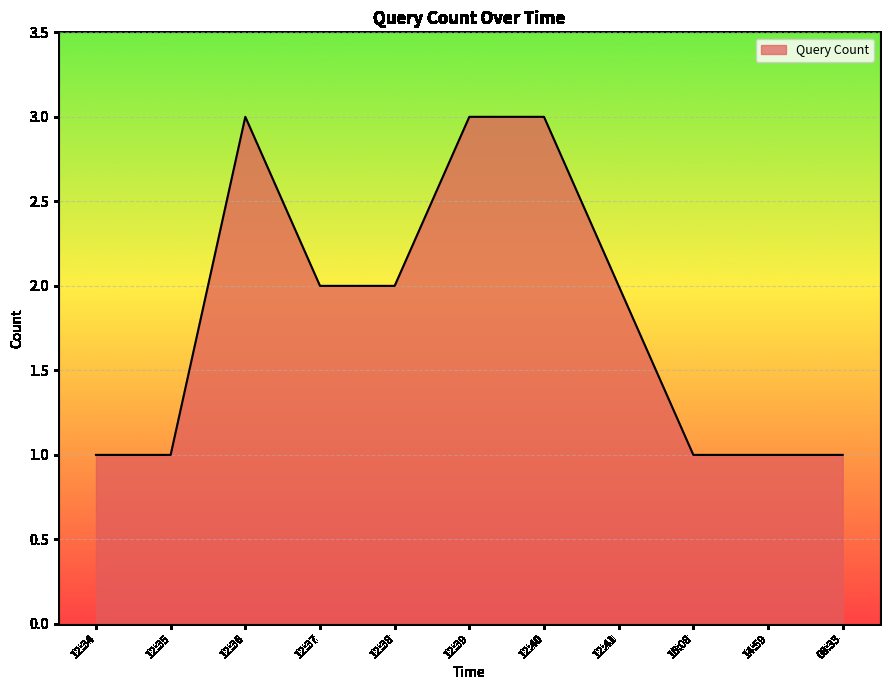

The chart shows a value of 2 at 12:37. True or false?

True